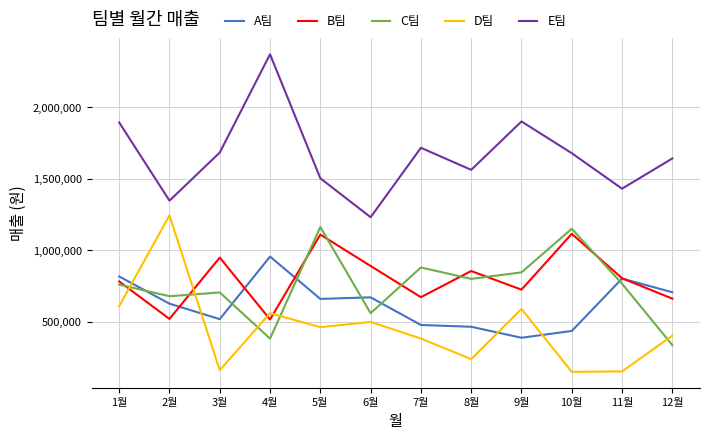

At how many categories does at least one series exceed 1201271?

12